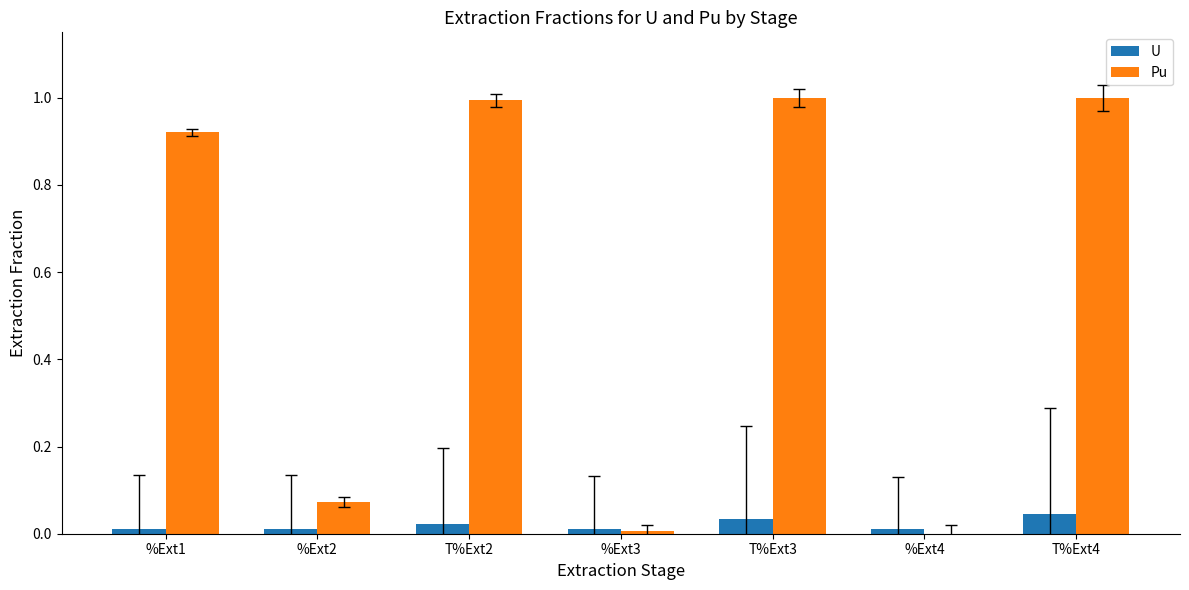

What is the average value of the Pu series?

0.6